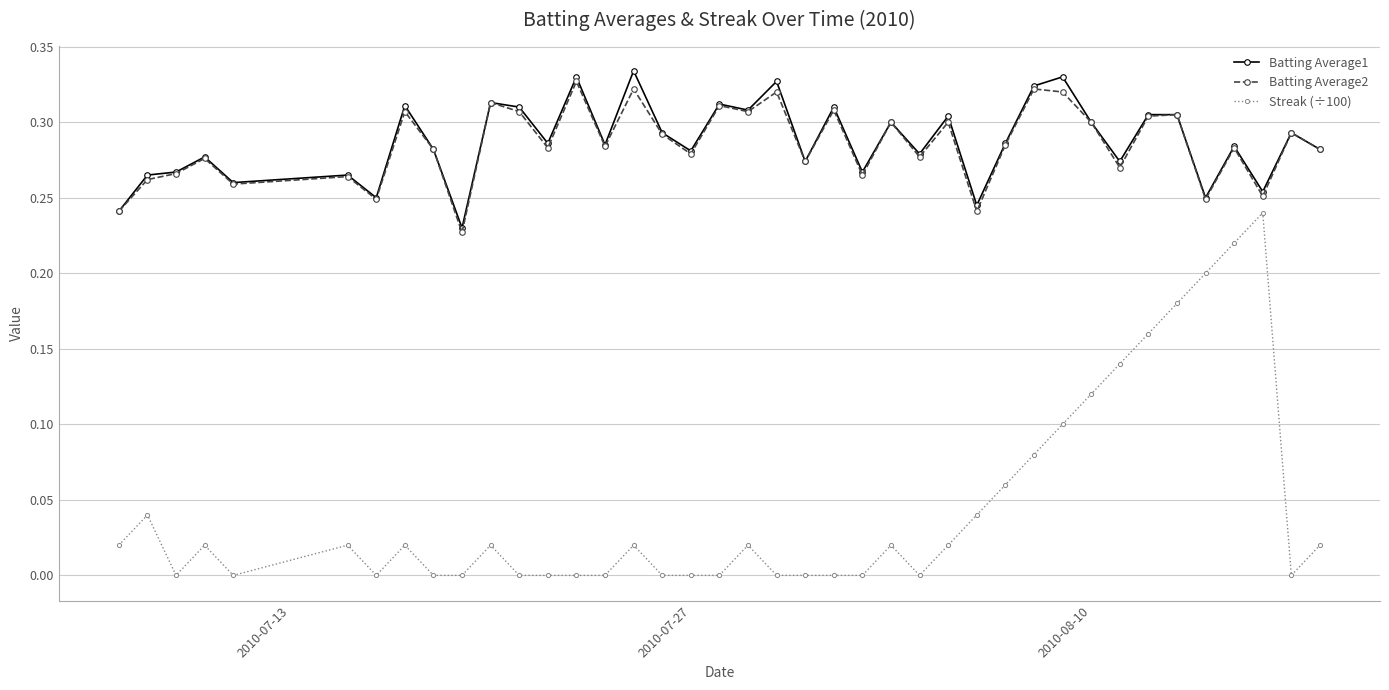

How many distinct data groups are displayed?

3